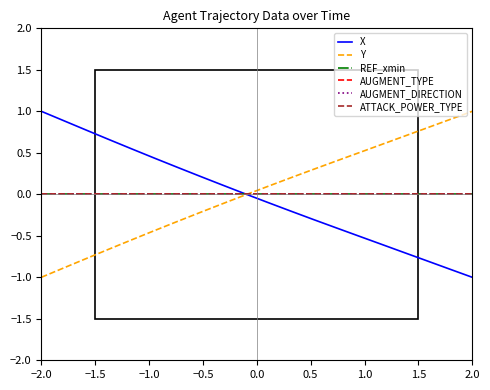

Does the chart have visible grid lines?

No